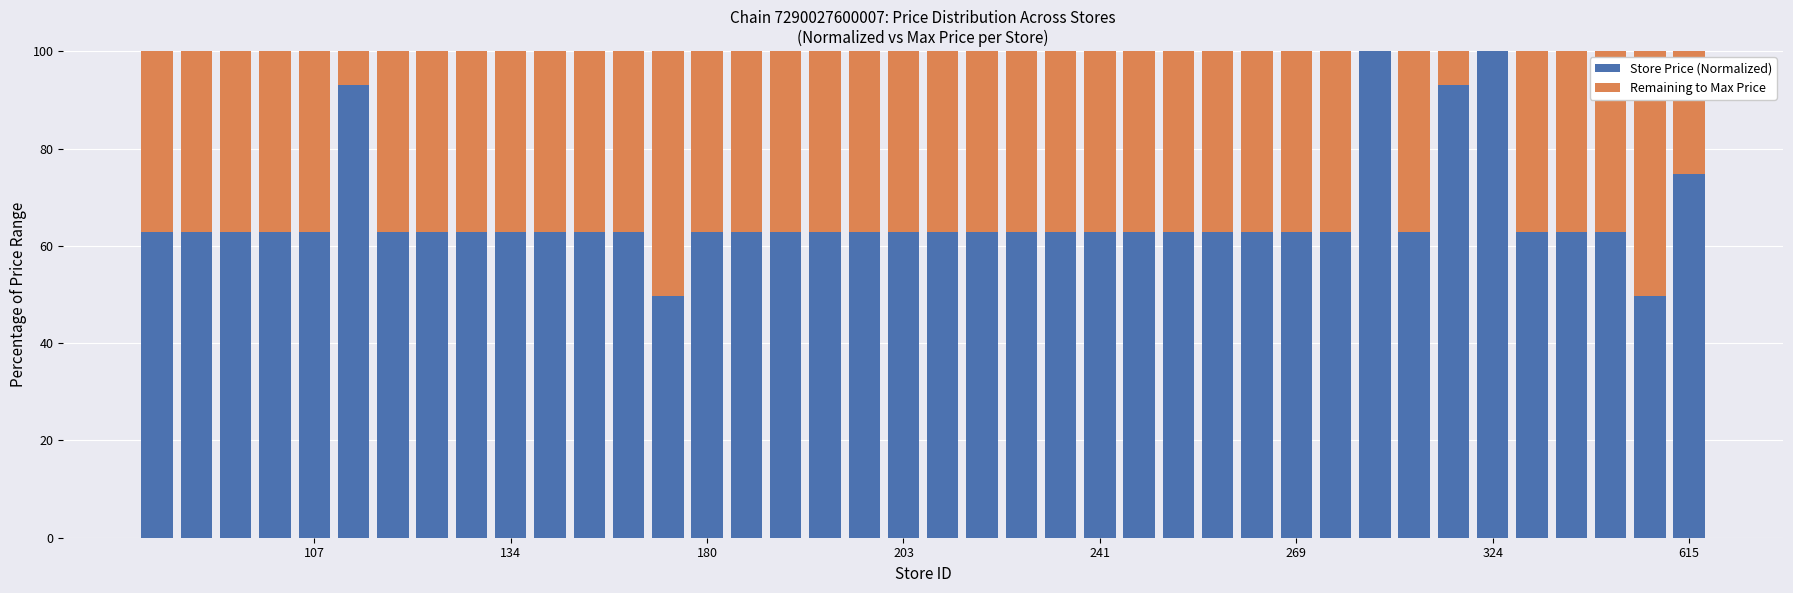

What is the highest value of the Store Price (Normalized) series?

100.0